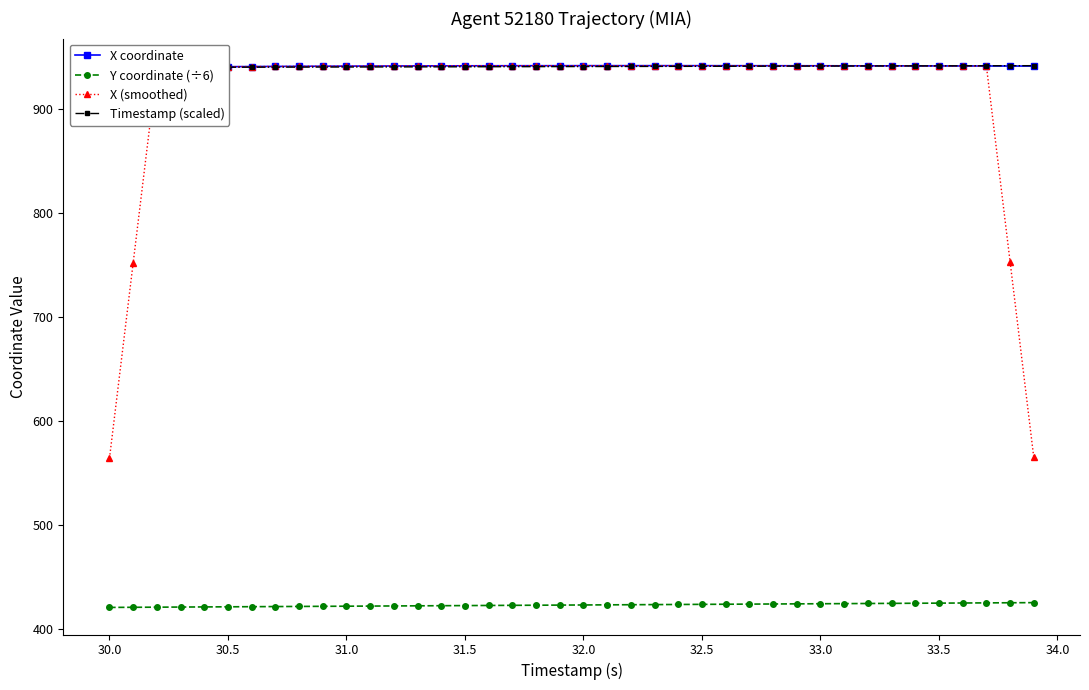

Count the number of data series in this chart.

4